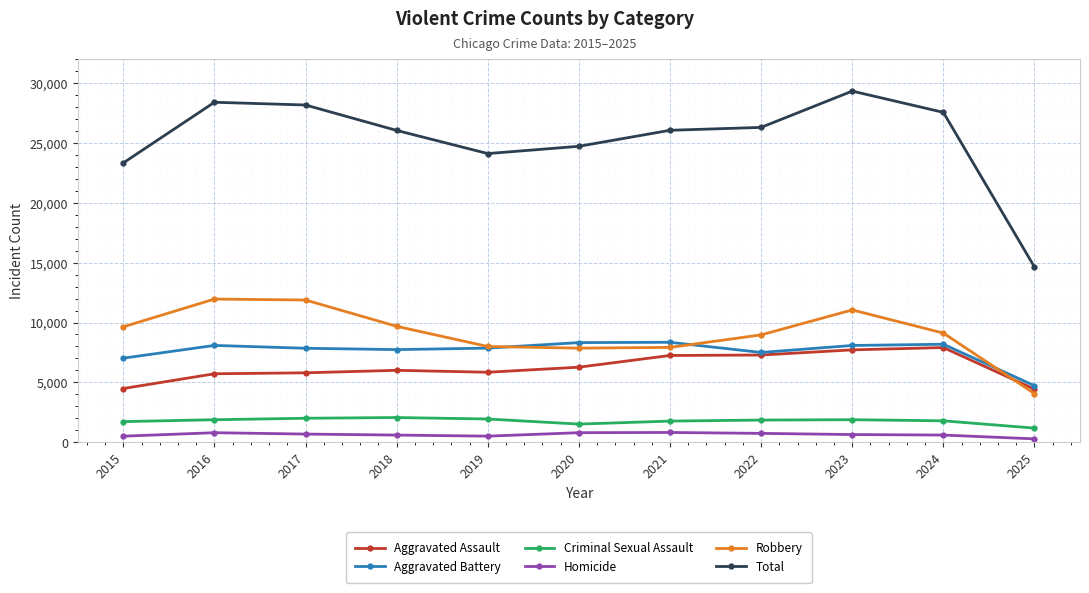

What is the difference between the maximum and minimum values in the Total series?

14703